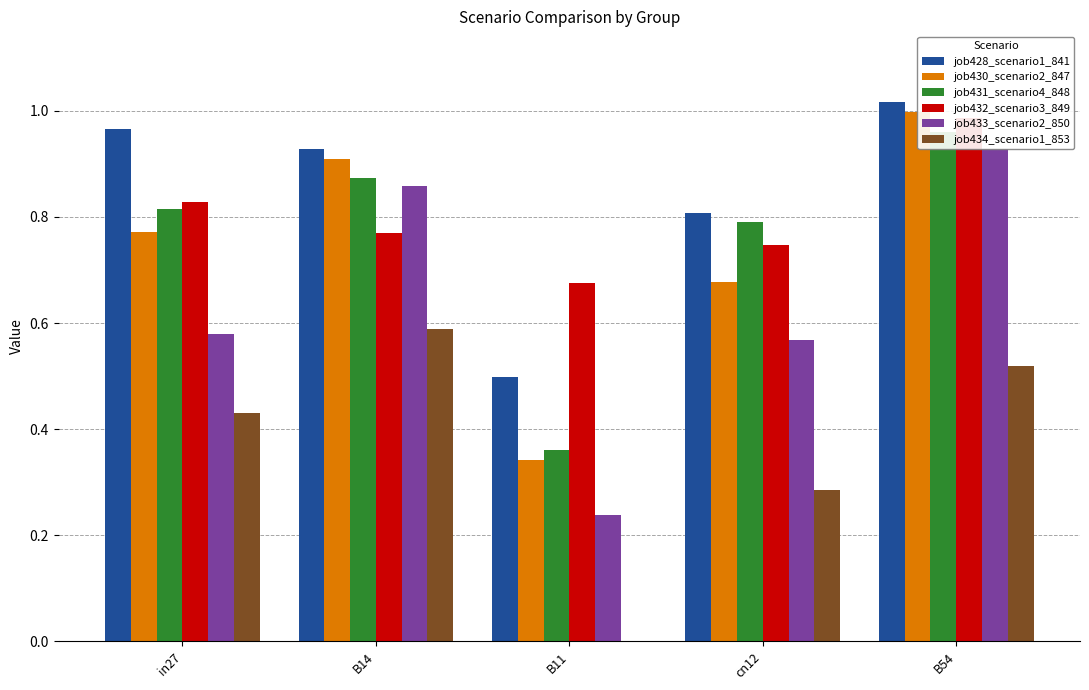

Is the value of job432_scenario3_849 at B54 greater than the value of job433_scenario2_850 at cn12?

Yes